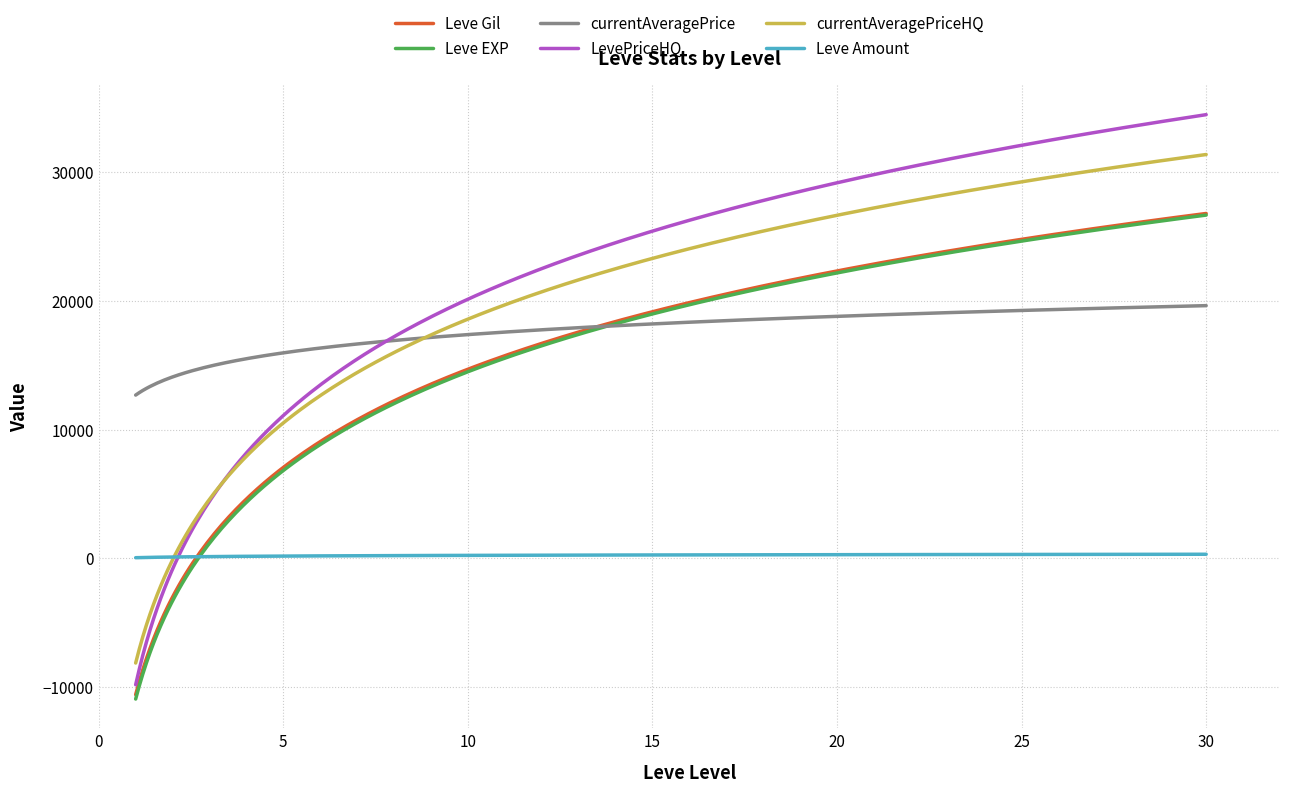

What is the maximum value shown in the chart?

34451.5